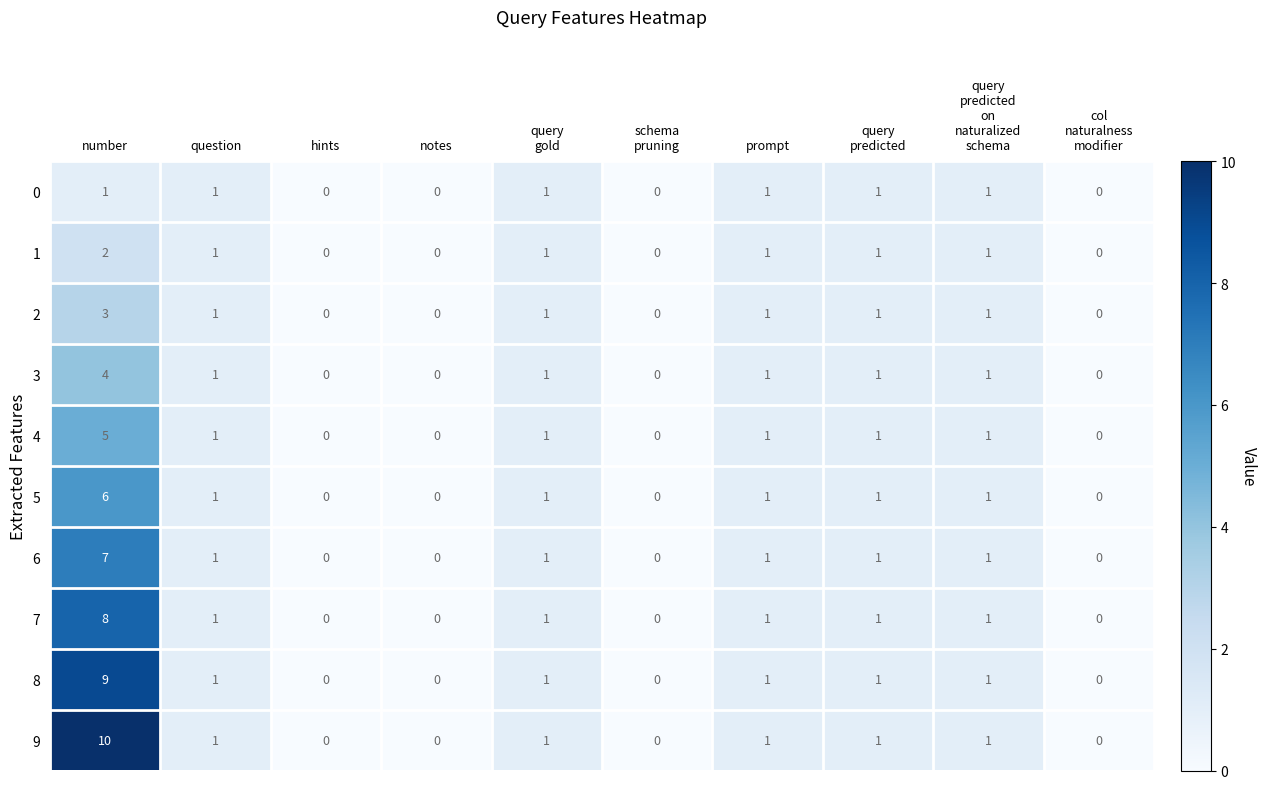

The 3 series shows 1 at prompt. True or false?

True